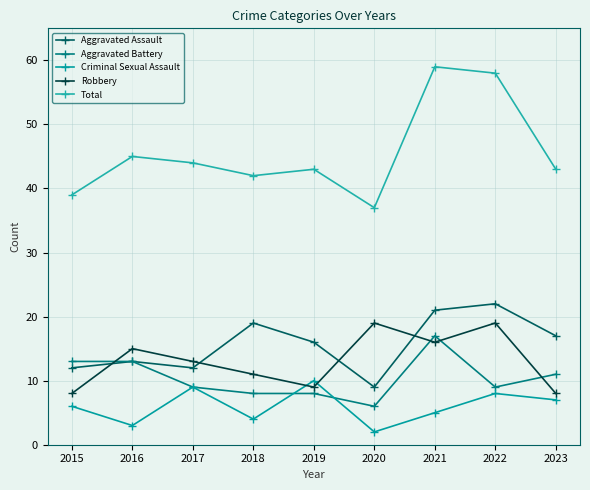

True or false: Aggravated Assault and Total intersect in this chart.

False